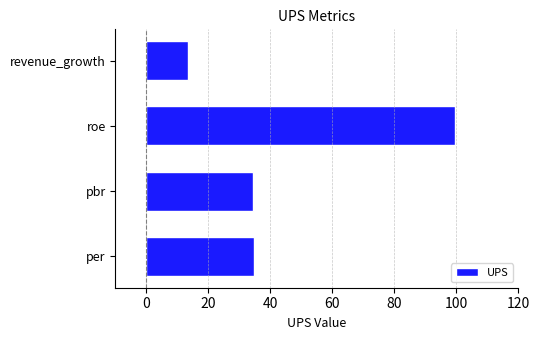

What is the maximum value shown in the chart?

99.5